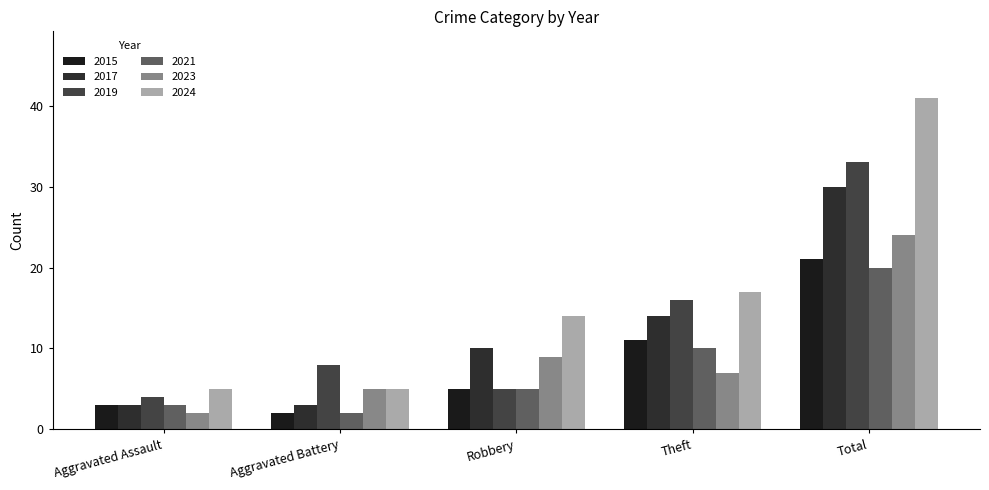

True or false: 2023 has a value of 8 at Aggravated Battery.

False